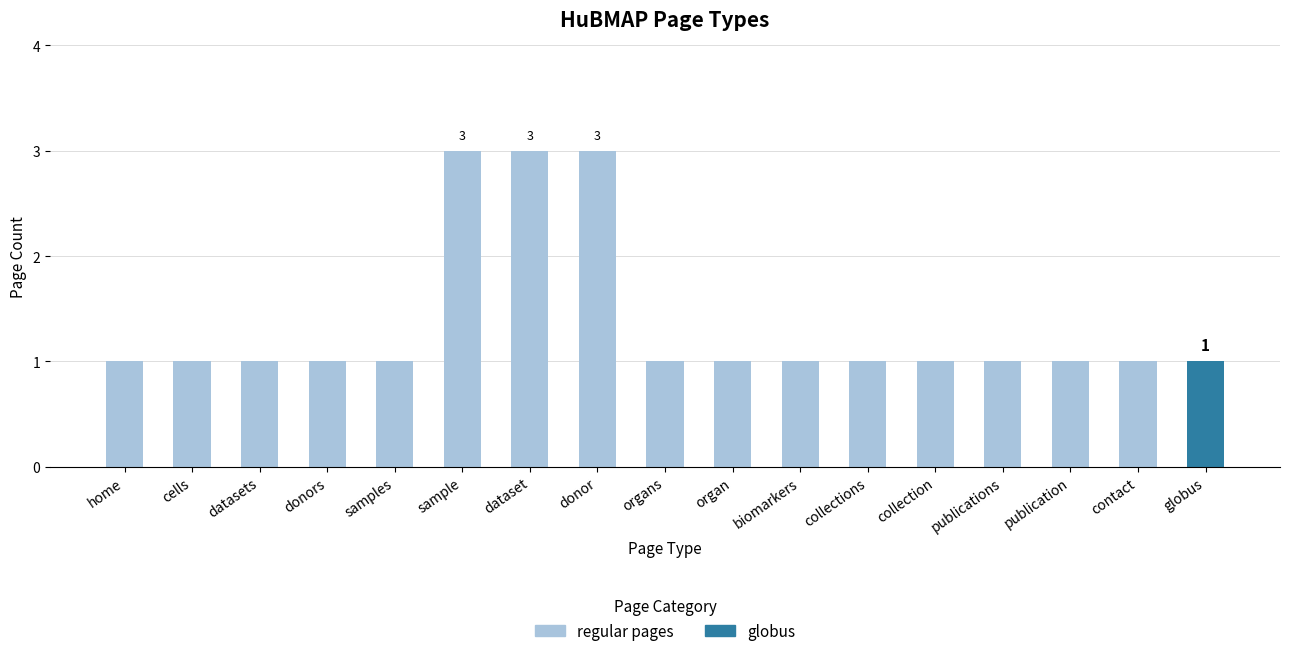

What is the greatest value displayed?

3